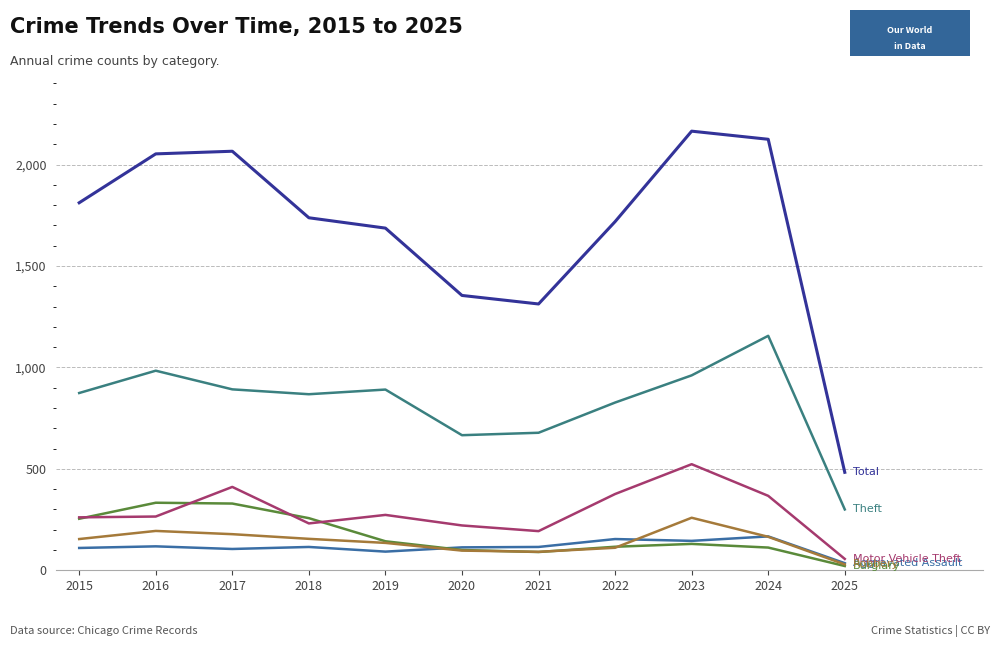

What is the difference between the highest and lowest values at 2020?

1258